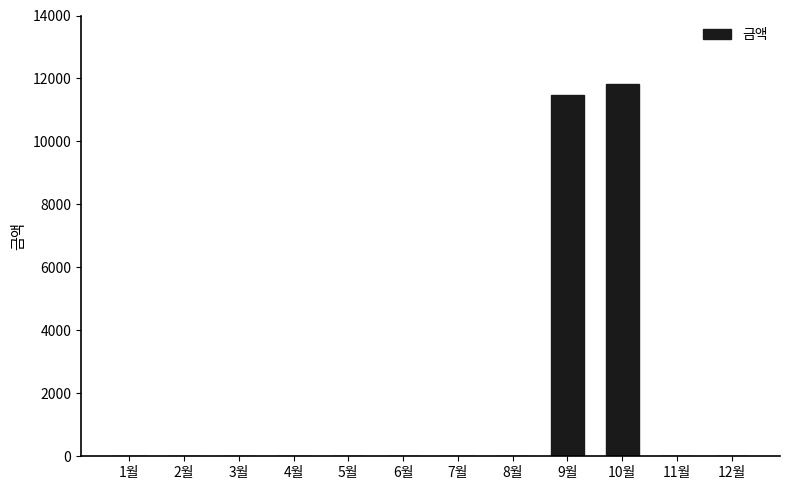

At which label is the value closest to 5905?

9월